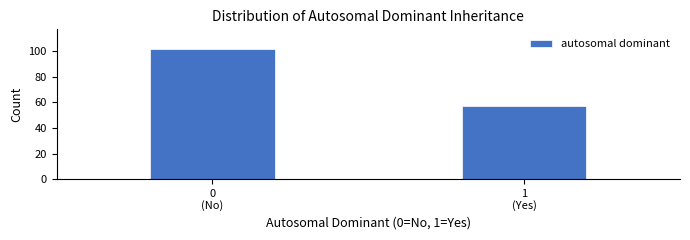

Reading left to right, list all the values displayed in this chart.

102	57